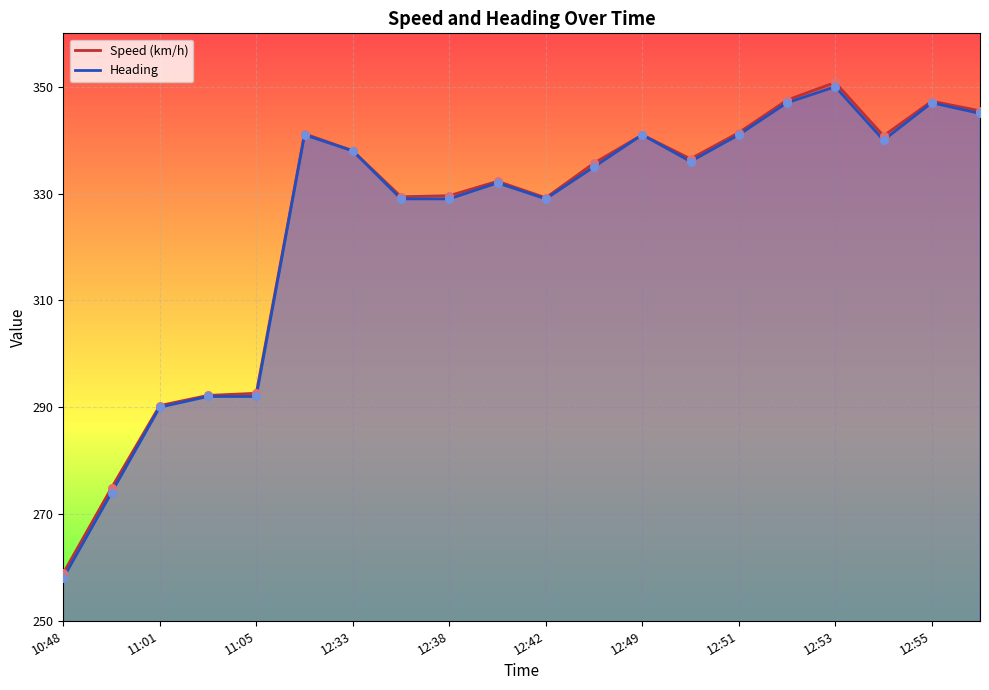

Which series has the widest spread of Y values?

Heading